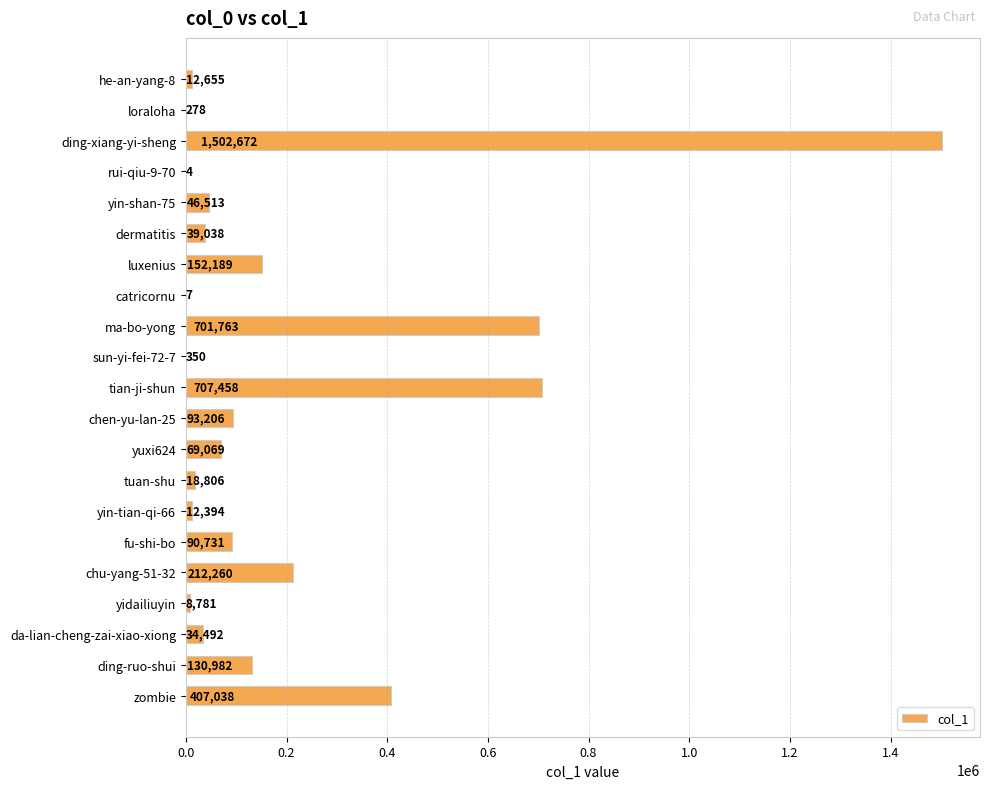

The value at zombie is 407038. True or false?

True